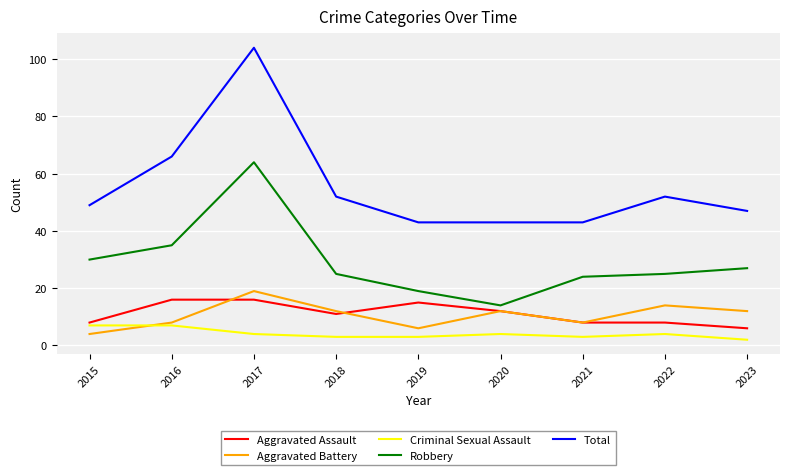

What is the difference between the highest and lowest values at 2016?

59